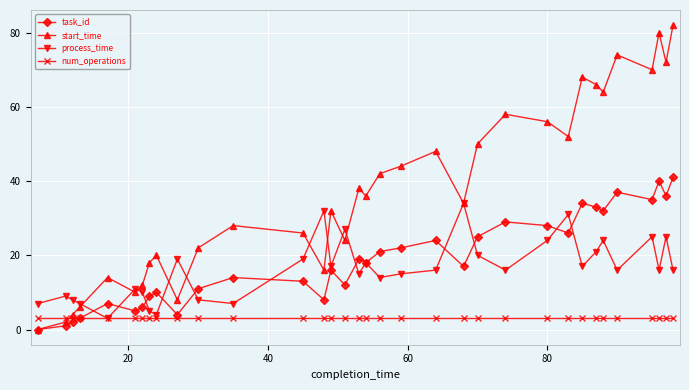

Which series has the largest total across all categories?

start_time